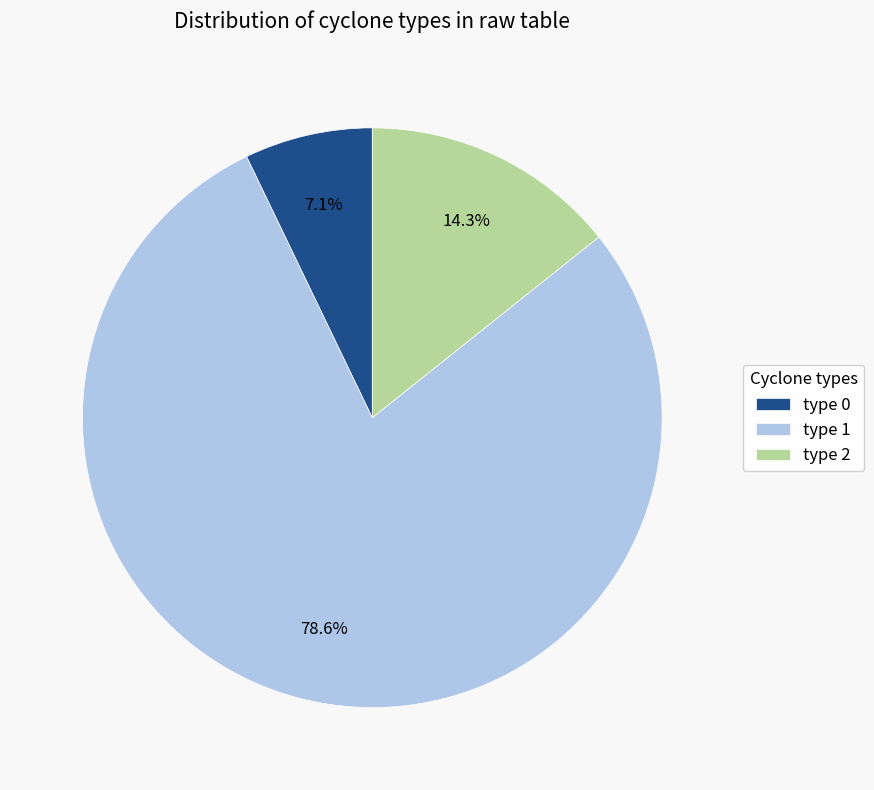

Count the number of slices in the pie.

3